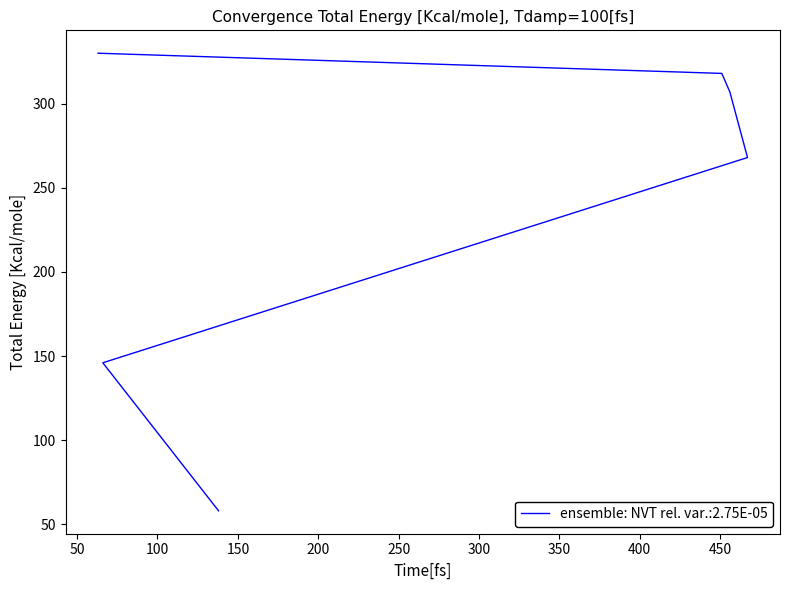

Count the number of data series in this chart.

1